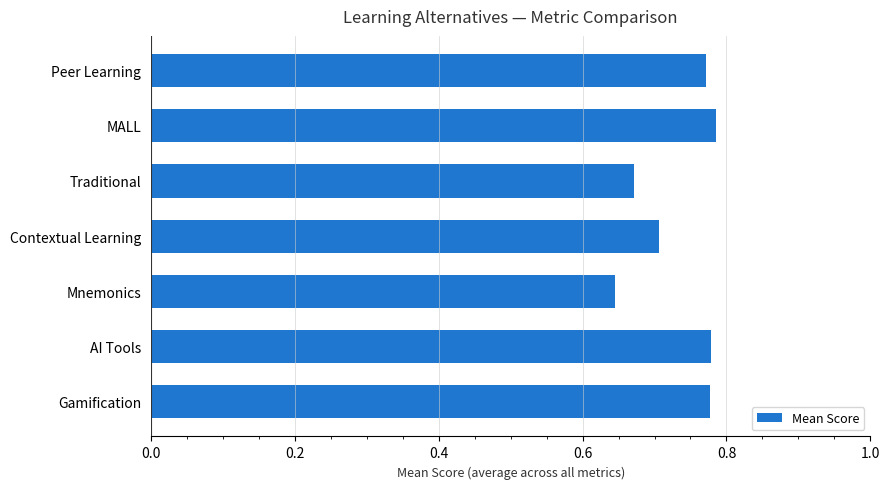

How many values are between 0 and 1?

7